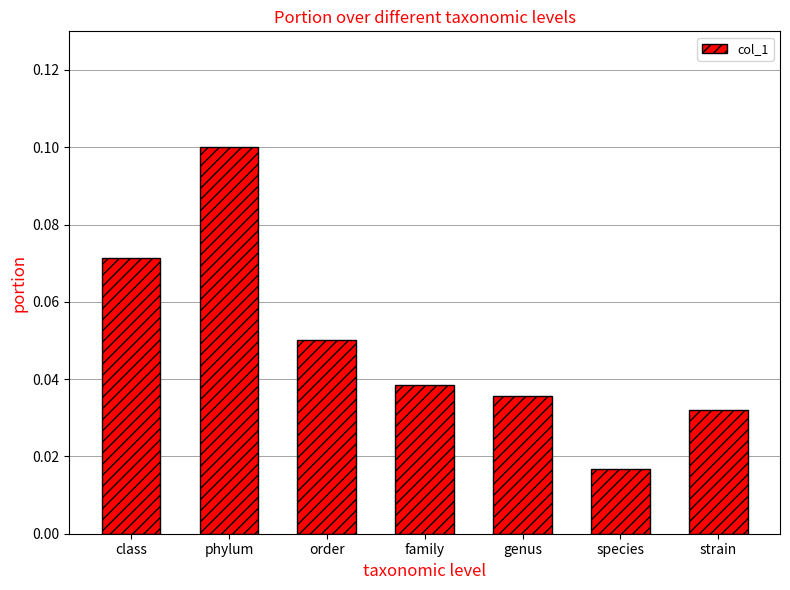

List the labels in order of value, largest first.

phylum, class, order, family, genus, strain, species